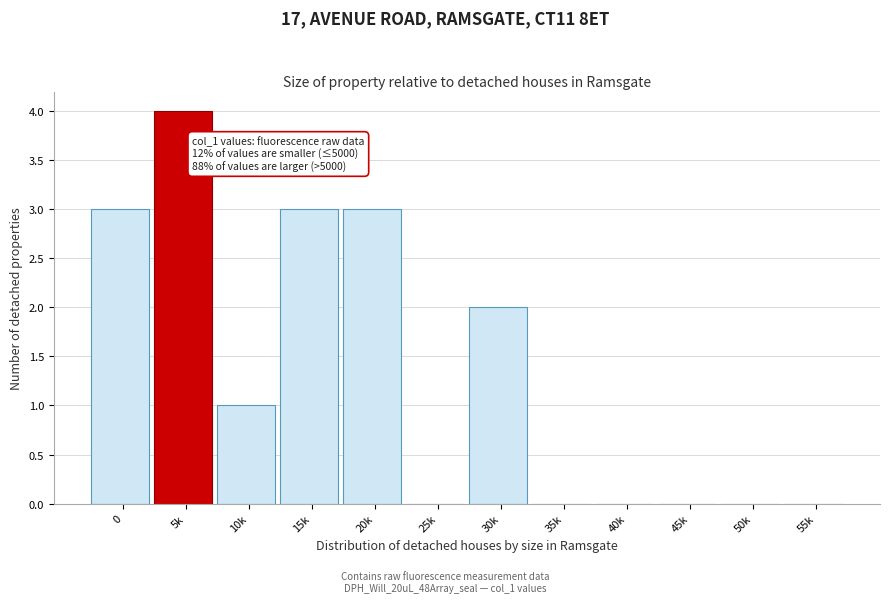

Reading left to right, list all the values displayed in this chart.

0=3	5k=4	10k=1	15k=3	20k=3	25k=0	30k=2	35k=0	40k=0	45k=0	50k=0	55k=0